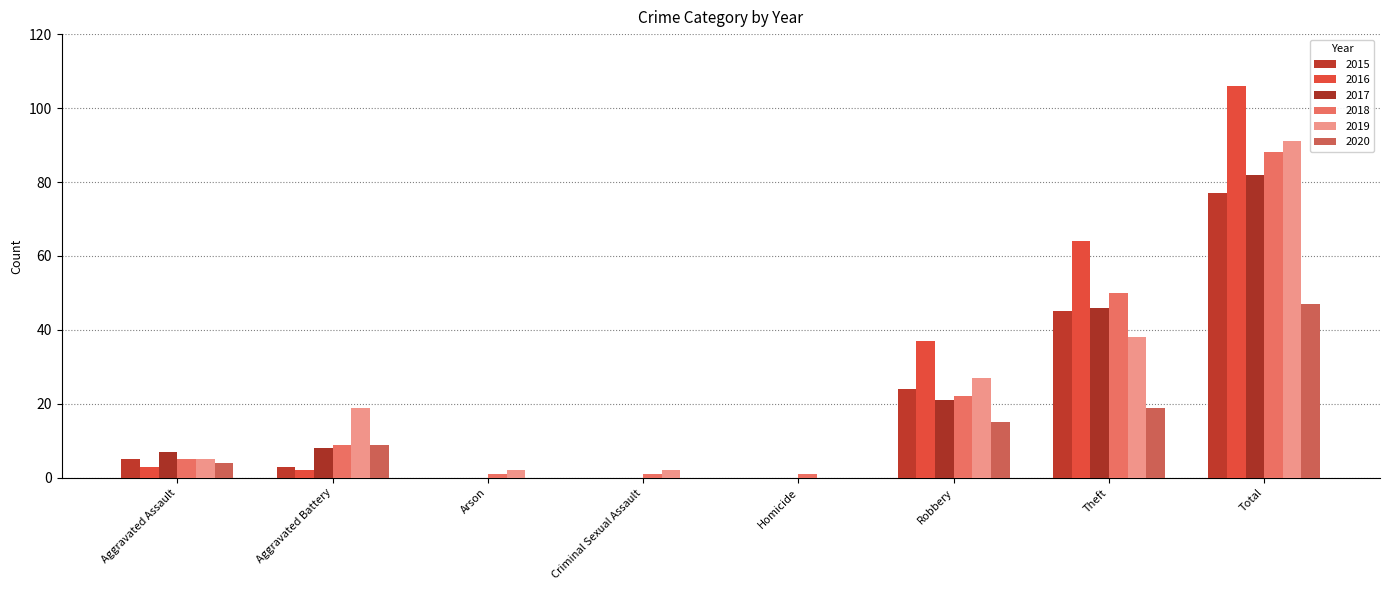

At which label is 2017 closest to 41?

Theft